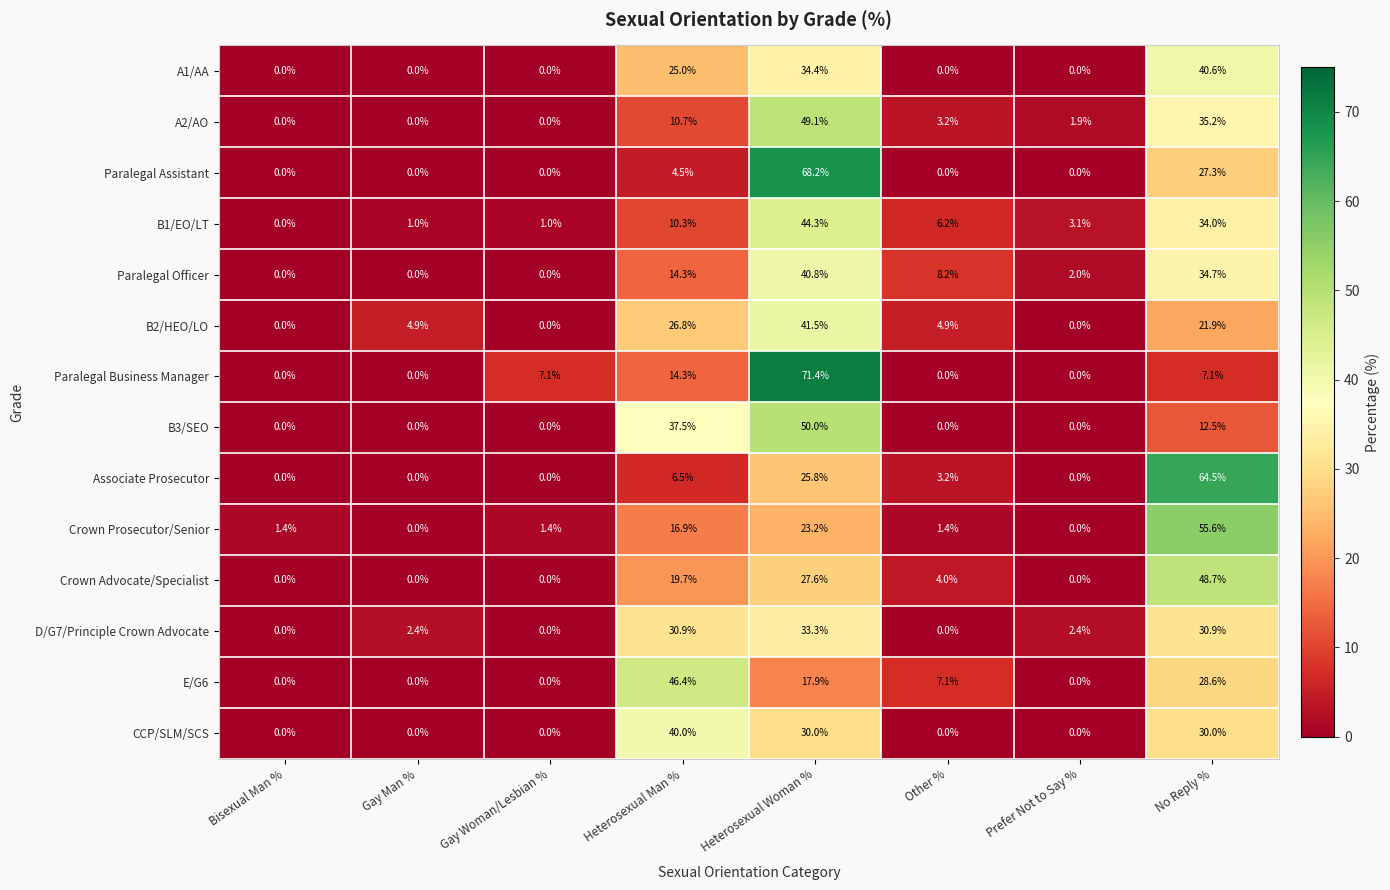

Which series has the largest total across all categories?

A2/AO